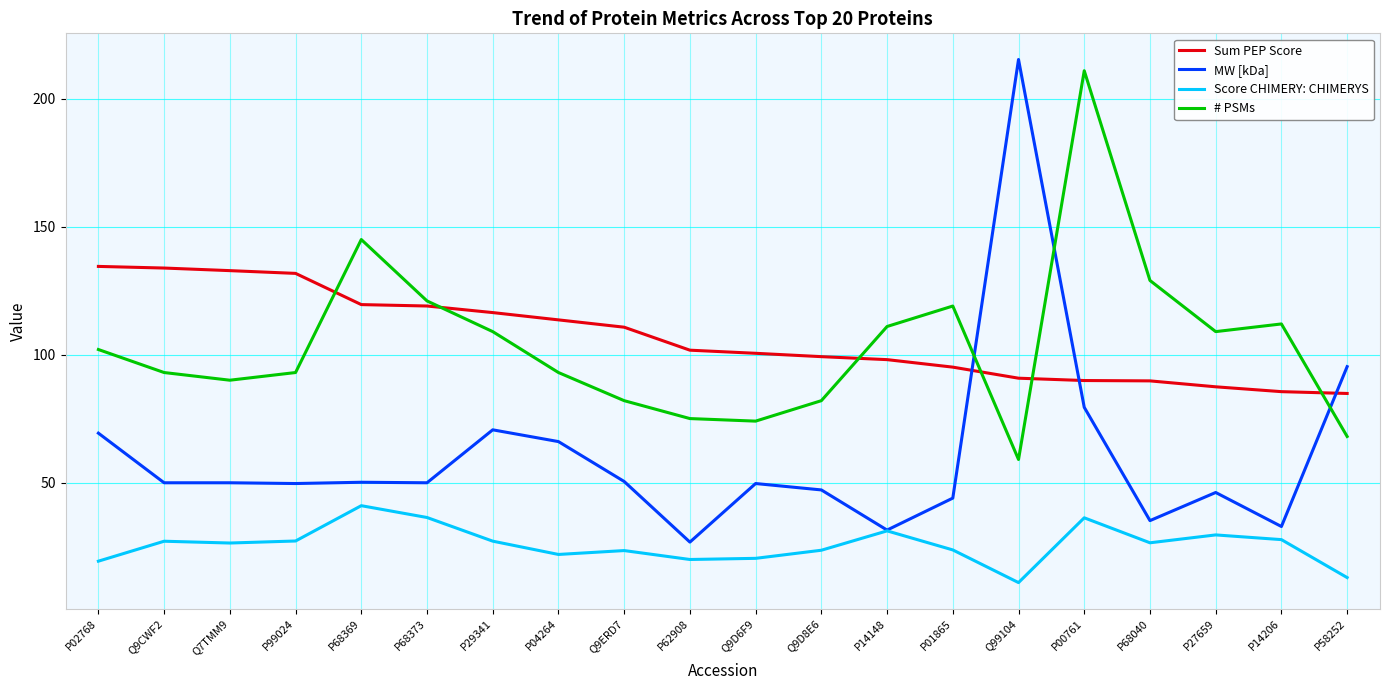

What are all the series names shown in the legend?

Sum PEP Score, MW [kDa], Score CHIMERY: CHIMERYS, # PSMs